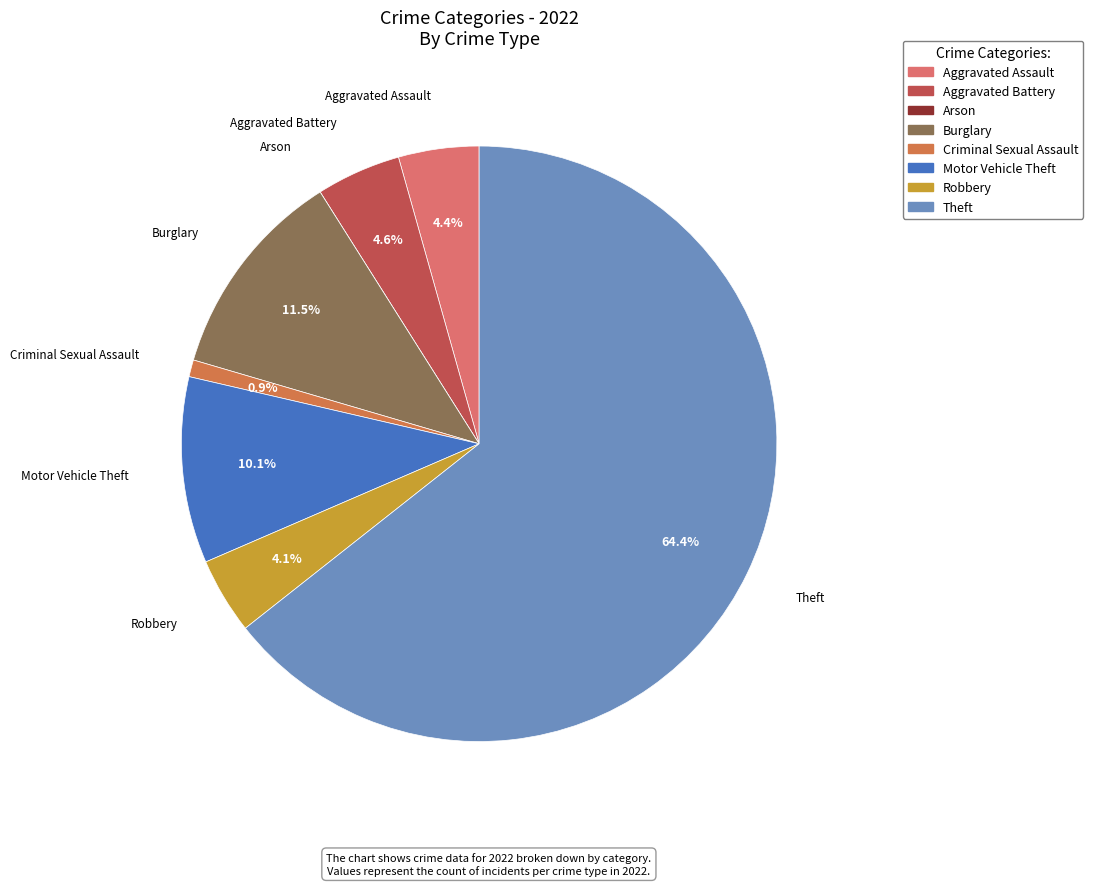

What portion of the pie excludes Aggravated Battery?

95.4%